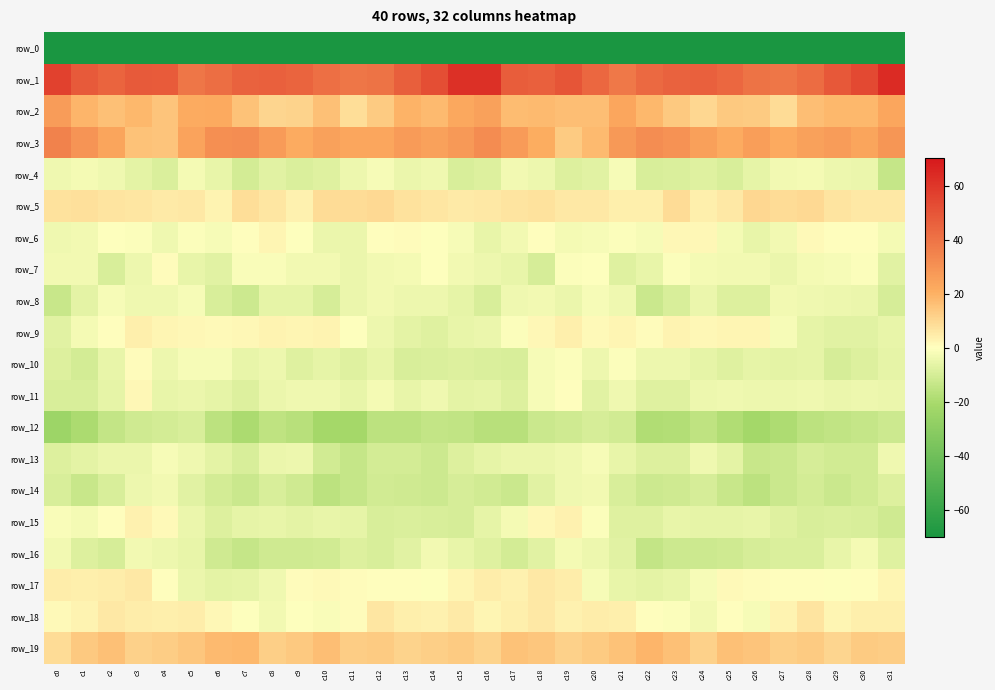

Reading right to left, what are all the values shown in this chart?

row_0: c31=-219.4	c30=-204.2	c29=-209.6	c28=-208.5	c27=-209.0	c26=-212.6	c25=-206.7	c24=-197.3	c23=-203.1	c22=-207.4	c21=-199.7	c20=-193.1	c19=-194.0	c18=-205.9	c17=-212.3	c16=-201.8	c15=-199.3	c14=-205.4	c13=-210.7	c12=-207.6	c11=-210.7	c10=-212.8	c9=-201.7	c8=-197.8	c7=-206.2	c6=-205.3	c5=-196.3	c4=-192.5	c3=-197.3	c2=-210.6	c1=-215.2	c0=-246.8
row_1: c31=63.7	c30=54.2	c29=49.0	c28=42.3	c27=39.0	c26=40.2	c25=43.9	c24=46.5	c23=46.0	c22=43.8	c21=38.7	c20=44.1	c19=50.2	c18=46.1	c17=47.4	c16=62.0	c15=62.3	c14=52.1	c13=46.9	c12=40.1	c11=39.3	c10=41.4	c9=45.1	c8=46.5	c7=45.8	c6=41.9	c5=39.3	c4=48.0	c3=48.7	c2=45.0	c1=48.6	c0=56.7
row_2: c31=23.3	c30=18.1	c29=18.6	c28=16.8	c27=8.8	c26=13.5	c25=13.7	c24=10.2	c23=14.0	c22=18.6	c21=23.5	c20=16.5	c19=16.7	c18=17.7	c17=17.3	c16=25.1	c15=22.9	c14=17.8	c13=19.7	c12=13.3	c11=8.8	c10=15.9	c9=11.3	c8=10.9	c7=15.5	c6=22.0	c5=21.5	c4=15.0	c3=18.2	c2=16.2	c1=18.7	c0=26.5
row_3: c31=28.9	c30=23.9	c29=26.6	c28=24.8	c27=22.4	c26=26.2	c25=21.4	c24=25.5	c23=29.9	c22=31.4	c21=27.7	c20=18.1	c19=13.4	c18=21.2	c17=27.3	c16=32.3	c15=27.8	c14=25.0	c13=26.9	c12=23.3	c11=23.5	c10=25.2	c9=21.9	c8=27.3	c7=31.3	c6=30.8	c5=24.2	c4=15.1	c3=15.5	c2=23.9	c1=29.2	c0=35.2
row_4: c31=-13.5	c30=-4.9	c29=-4.3	c28=-2.3	c27=-3.2	c26=-5.6	c25=-9.0	c24=-7.4	c23=-8.3	c22=-8.9	c21=-2.0	c20=-6.7	c19=-7.7	c18=-4.2	c17=-3.2	c16=-8.2	c15=-9.0	c14=-3.3	c13=-4.4	c12=-1.8	c11=-4.2	c10=-7.6	c9=-8.7	c8=-7.0	c7=-10.3	c6=-5.2	c5=-2.7	c4=-8.7	c3=-6.2	c2=-3.6	c1=-2.3	c0=-3.5
row_5: c31=5.8	c30=5.6	c29=6.7	c28=9.5	c27=9.1	c26=10.0	c25=5.7	c24=4.0	c23=9.1	c22=4.2	c21=4.4	c20=5.5	c19=5.7	c18=7.4	c17=6.9	c16=5.7	c15=5.2	c14=6.1	c13=7.4	c12=9.8	c11=9.2	c10=9.2	c9=3.7	c8=6.0	c7=8.3	c6=2.9	c5=5.7	c4=5.2	c3=6.2	c2=7.1	c1=8.0	c0=7.6
row_6: c31=-2.5	c30=0.2	c29=0.2	c28=1.3	c27=-3.0	c26=-5.0	c25=-2.7	c24=2.2	c23=1.8	c22=-1.7	c21=-1.0	c20=-1.9	c19=-2.4	c18=0.4	c17=-3.2	c16=-5.1	c15=-2.0	c14=-0.0	c13=1.0	c12=0.1	c11=-4.7	c10=-4.7	c9=-0.4	c8=2.4	c7=0.5	c6=-1.7	c5=-0.6	c4=-3.4	c3=-0.8	c2=-0.4	c1=-3.2	c0=-3.3
row_7: c31=-7.1	c30=-0.6	c29=-2.0	c28=-2.5	c27=-4.4	c26=-3.3	c25=-3.1	c24=-2.3	c23=-0.6	c22=-5.1	c21=-7.2	c20=-0.4	c19=-0.7	c18=-9.5	c17=-4.9	c16=-4.2	c15=-2.9	c14=-0.5	c13=-2.2	c12=-2.9	c11=-4.9	c10=-2.8	c9=-3.2	c8=-1.3	c7=-1.4	c6=-7.0	c5=-5.2	c4=0.9	c3=-4.1	c2=-9.1	c1=-3.0	c0=-2.8
row_8: c31=-9.6	c30=-4.8	c29=-4.3	c28=-3.5	c27=-3.0	c26=-7.8	c25=-8.1	c24=-4.4	c23=-9.2	c22=-12.3	c21=-3.7	c20=-1.7	c19=-4.4	c18=-2.8	c17=-3.4	c16=-8.9	c15=-6.0	c14=-4.3	c13=-4.1	c12=-2.9	c11=-4.5	c10=-9.7	c9=-5.9	c8=-5.5	c7=-12.0	c6=-9.0	c5=-1.7	c4=-3.8	c3=-3.7	c2=-1.9	c1=-6.1	c0=-12.9
row_9: c31=-5.0	c30=-6.8	c29=-7.1	c28=-5.5	c27=-2.0	c26=2.6	c25=2.5	c24=2.0	c23=3.2	c22=0.8	c21=2.3	c20=1.5	c19=3.9	c18=1.8	c17=-0.9	c16=-4.5	c15=-5.5	c14=-7.1	c13=-6.5	c12=-4.2	c11=-0.4	c10=3.2	c9=2.2	c8=2.8	c7=1.9	c6=1.4	c5=2.0	c4=2.2	c3=4.0	c2=0.4	c1=-2.7	c0=-6.8
row_10: c31=-5.8	c30=-7.9	c29=-9.7	c28=-5.9	c27=-6.5	c26=-6.0	c25=-7.7	c24=-5.6	c23=-4.2	c22=-3.9	c21=-0.6	c20=-4.0	c19=-1.1	c18=-1.8	c17=-8.9	c16=-8.5	c15=-7.8	c14=-8.7	c13=-8.8	c12=-5.0	c11=-7.4	c10=-5.9	c9=-7.6	c8=-4.0	c7=-5.2	c6=-1.9	c5=-1.9	c4=-4.2	c3=0.6	c2=-5.1	c1=-10.3	c0=-8.0
row_11: c31=-4.6	c30=-3.9	c29=-4.8	c28=-3.8	c27=-4.1	c26=-4.2	c25=-3.6	c24=-3.8	c23=-7.5	c22=-7.3	c21=-3.6	c20=-6.8	c19=0.1	c18=-1.9	c17=-8.2	c16=-5.5	c15=-6.2	c14=-3.8	c13=-5.4	c12=-2.7	c11=-5.1	c10=-3.7	c9=-3.3	c8=-4.7	c7=-8.1	c6=-5.8	c5=-4.9	c4=-5.2	c3=1.8	c2=-5.9	c1=-9.0	c0=-8.9
row_12: c31=-11.5	c30=-13.6	c29=-14.6	c28=-15.3	c27=-19.1	c26=-21.5	c25=-18.5	c24=-15.2	c23=-17.7	c22=-18.3	c21=-10.5	c20=-9.5	c19=-11.0	c18=-12.5	c17=-16.7	c16=-16.8	c15=-14.5	c14=-14.2	c13=-15.3	c12=-15.6	c11=-21.1	c10=-20.9	c9=-16.8	c8=-15.0	c7=-19.3	c6=-15.5	c5=-9.2	c4=-10.4	c3=-11.3	c2=-14.1	c1=-19.3	c0=-24.0
row_13: c31=-3.8	c30=-10.4	c29=-10.7	c28=-9.5	c27=-12.4	c26=-12.8	c25=-6.3	c24=-3.6	c23=-8.0	c22=-7.9	c21=-5.0	c20=-2.1	c19=-3.4	c18=-4.5	c17=-4.8	c16=-5.7	c15=-7.9	c14=-11.7	c13=-9.9	c12=-10.2	c11=-13.4	c10=-10.7	c9=-4.3	c8=-4.5	c7=-8.8	c6=-6.6	c5=-3.7	c4=-2.1	c3=-4.4	c2=-4.4	c1=-6.2	c0=-8.1
row_14: c31=-7.8	c30=-10.9	c29=-12.1	c28=-10.0	c27=-12.4	c26=-15.7	c25=-13.0	c24=-9.5	c23=-11.2	c22=-11.7	c21=-9.1	c20=-3.2	c19=-3.6	c18=-6.7	c17=-12.2	c16=-10.7	c15=-9.7	c14=-11.8	c13=-11.4	c12=-10.6	c11=-13.7	c10=-15.8	c9=-11.2	c8=-9.2	c7=-12.3	c6=-10.4	c5=-6.6	c4=-3.1	c3=-4.0	c2=-9.1	c1=-12.9	c0=-8.8
row_15: c31=-11.2	c30=-9.1	c29=-8.4	c28=-9.1	c27=-7.4	c26=-5.2	c25=-6.0	c24=-5.5	c23=-5.4	c22=-7.1	c21=-7.6	c20=-0.8	c19=3.4	c18=1.8	c17=-2.4	c16=-6.0	c15=-9.4	c14=-8.8	c13=-8.5	c12=-9.1	c11=-5.9	c10=-5.3	c9=-6.2	c8=-5.1	c7=-5.7	c6=-8.0	c5=-4.9	c4=1.1	c3=3.8	c2=0.3	c1=-2.7	c0=-1.5
row_16: c31=-7.4	c30=-2.4	c29=-5.0	c28=-8.6	c27=-8.6	c26=-9.5	c25=-11.4	c24=-11.6	c23=-11.7	c22=-13.7	c21=-6.9	c20=-4.1	c19=-2.7	c18=-7.0	c17=-10.2	c16=-7.6	c15=-4.9	c14=-2.8	c13=-6.8	c12=-9.0	c11=-8.2	c10=-10.6	c9=-11.1	c8=-11.4	c7=-13.4	c6=-11.2	c5=-5.1	c4=-3.9	c3=-2.8	c2=-9.7	c1=-8.0	c0=-2.9
row_17: c31=2.5	c30=0.1	c29=-0.0	c28=0.1	c27=0.4	c26=1.0	c25=1.5	c24=-1.7	c23=-5.2	c22=-6.5	c21=-5.2	c20=-2.1	c19=4.5	c18=5.5	c17=3.7	c16=4.7	c15=2.4	c14=-0.4	c13=0.2	c12=0.1	c11=0.7	c10=1.4	c9=1.0	c8=-3.6	c7=-5.7	c6=-6.2	c5=-4.4	c4=0.5	c3=5.8	c2=4.6	c1=4.3	c0=4.7
row_18: c31=3.9	c30=4.0	c29=2.7	c28=6.7	c27=3.2	c26=-1.7	c25=0.3	c24=-2.8	c23=-0.6	c22=0.2	c21=4.4	c20=4.5	c19=3.7	c18=5.6	c17=4.2	c16=2.6	c15=5.1	c14=3.4	c13=4.0	c12=6.4	c11=0.8	c10=-1.4	c9=-0.2	c8=-3.2	c7=-0.0	c6=1.8	c5=4.8	c4=3.9	c3=4.4	c2=5.9	c1=2.9	c0=1.2
row_19: c31=12.6	c30=13.3	c29=10.6	c28=13.4	c27=12.3	c26=15.3	c25=16.2	c24=11.5	c23=16.0	c22=18.9	c21=15.5	c20=13.5	c19=11.5	c18=14.6	c17=15.6	c16=11.0	c15=13.2	c14=12.3	c13=11.4	c12=13.3	c11=12.8	c10=16.8	c9=13.9	c8=12.1	c7=18.3	c6=17.7	c5=14.4	c4=13.1	c3=11.5	c2=16.4	c1=13.9	c0=9.1